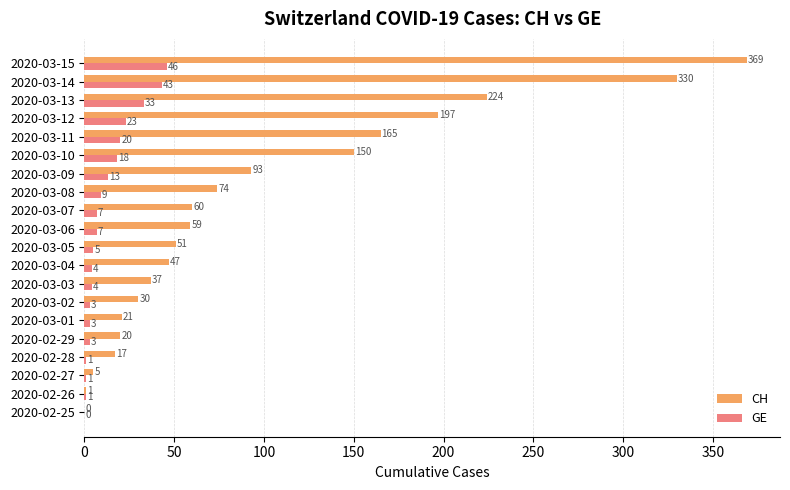

What is the sum of the CH values at 2020-03-07 and 2020-03-10?

210